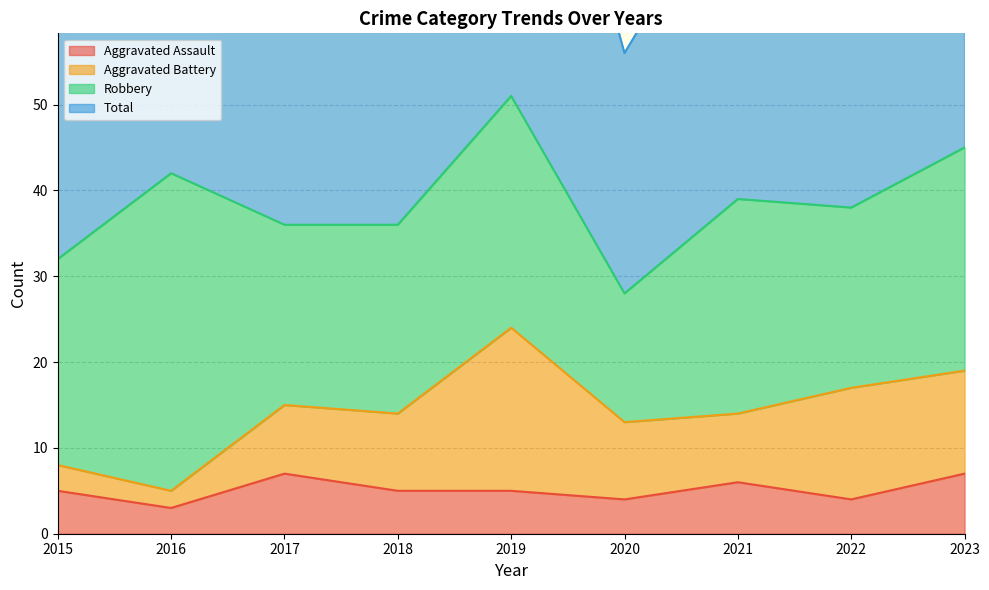

At which category is the sum across all series the highest?

2019